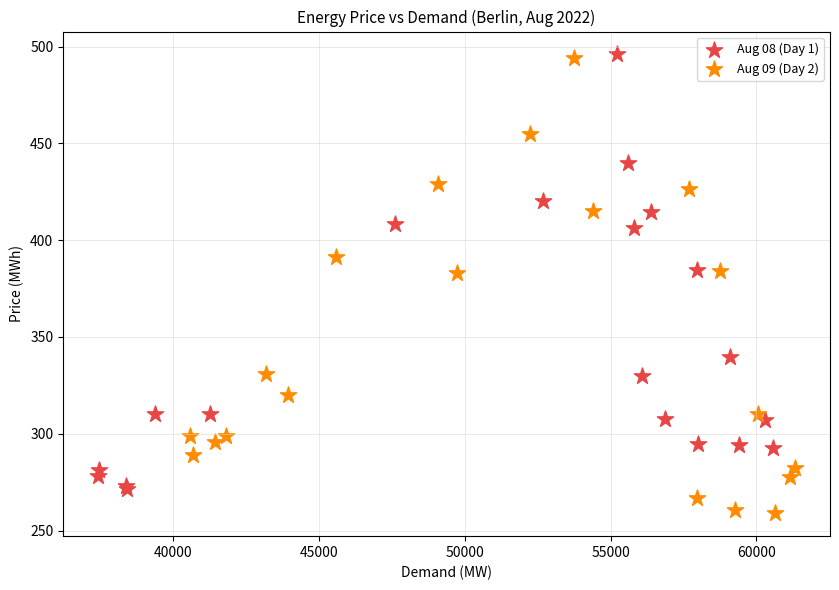

What are all the series names shown in the legend?

Aug 08 (Day 1), Aug 09 (Day 2)